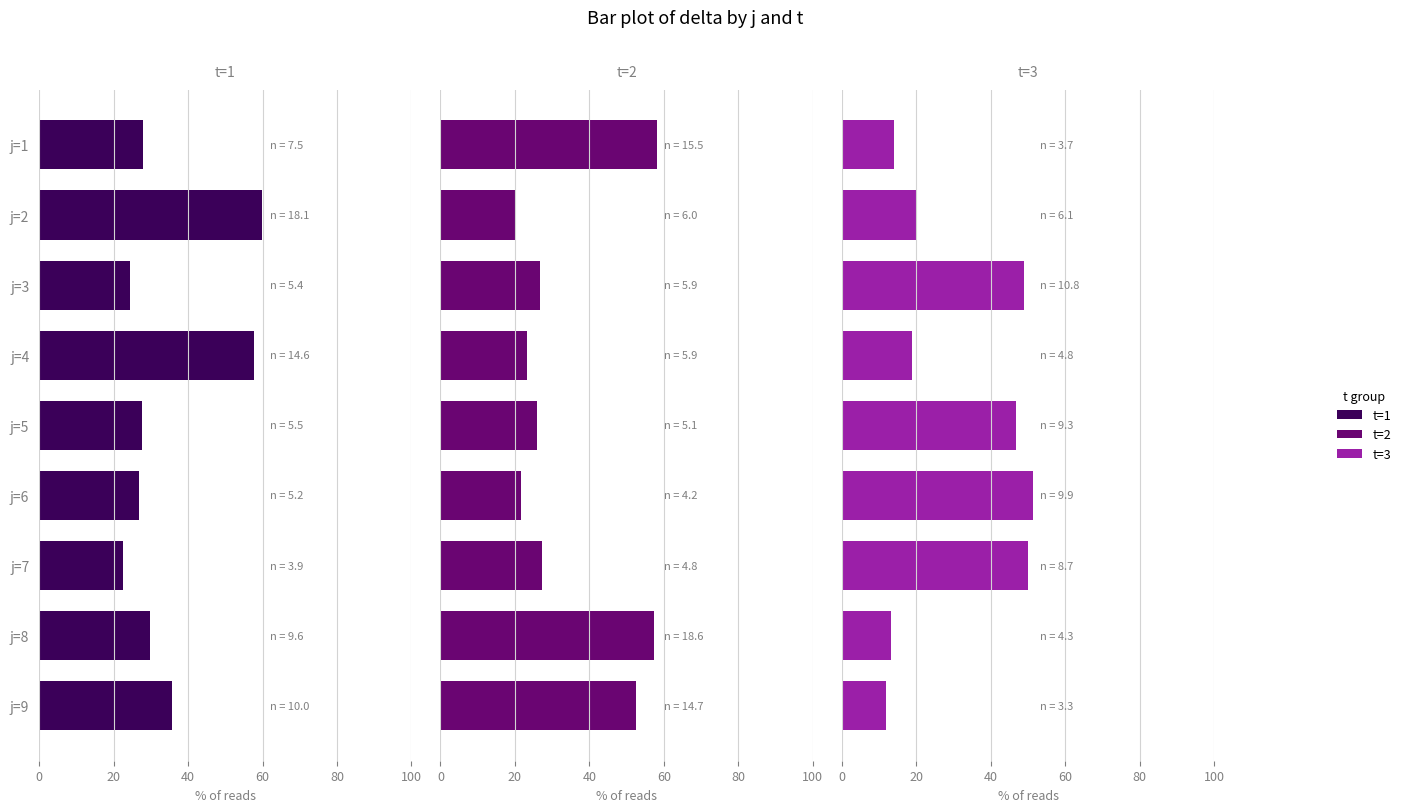

Reading left to right, transcribe all the data shown in this chart.

t=1: 28.0	59.9	24.4	57.8	27.5	26.9	22.6	29.7	35.7
t=2: 58.1	20.0	26.7	23.3	25.8	21.7	27.4	57.2	52.4
t=3: 14.0	20.1	48.9	18.9	46.7	51.3	50.0	13.1	11.8